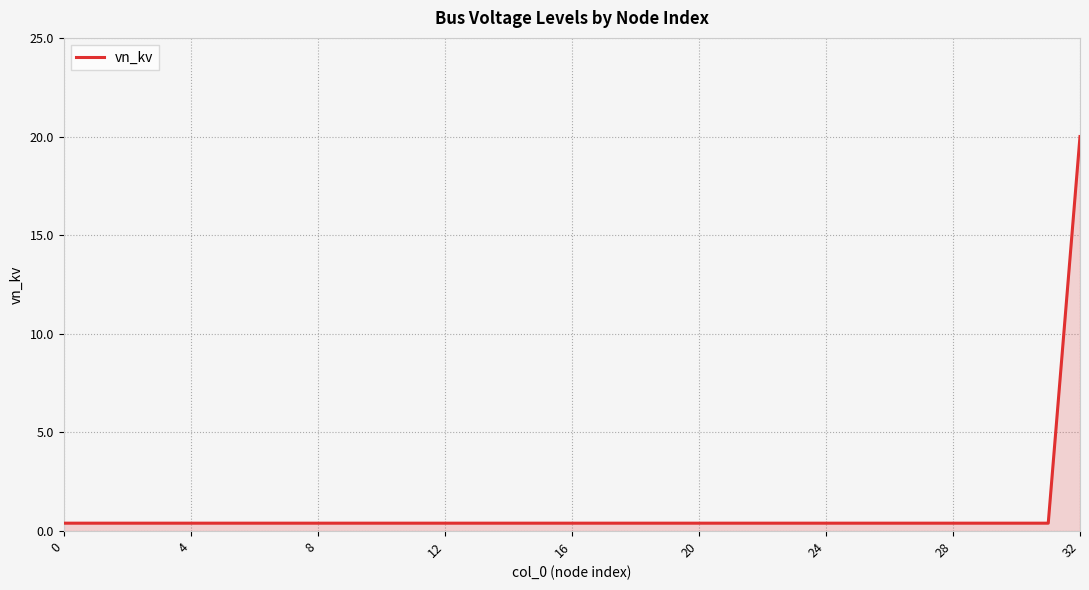

What is the difference between the maximum and minimum values?

19.6